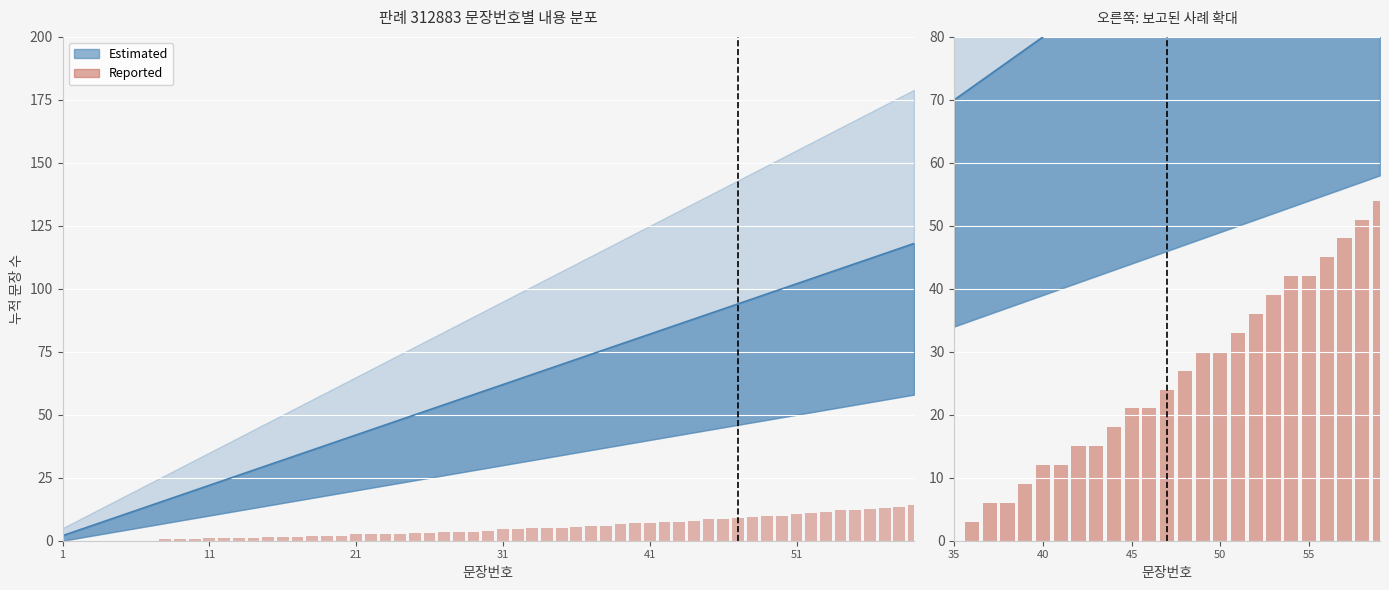

At which category does the chart reach its minimum across all series?

35